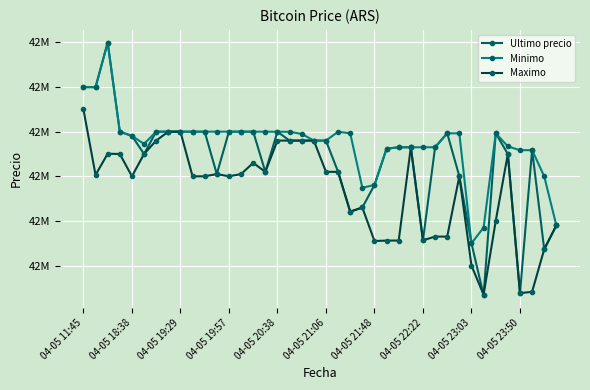

True or false: Minimo has more than 0 interior local peaks.

True